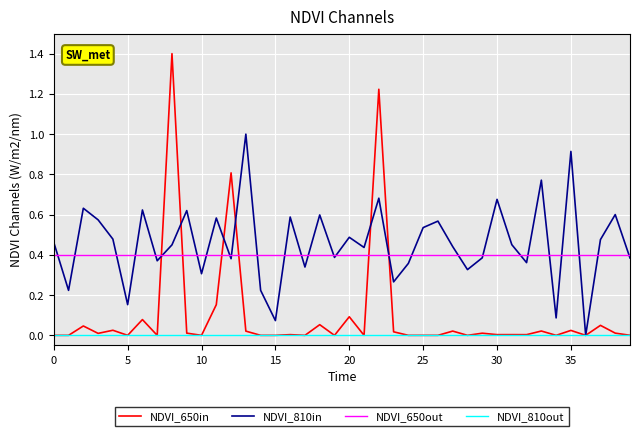

After their last crossing, which series has the higher values: NDVI_650in or NDVI_650out?

NDVI_650out